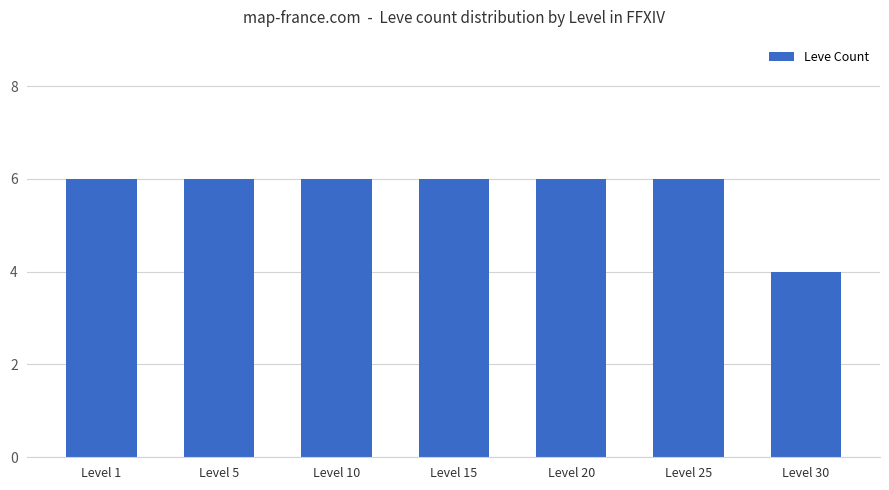

How many distinct data groups are displayed?

1